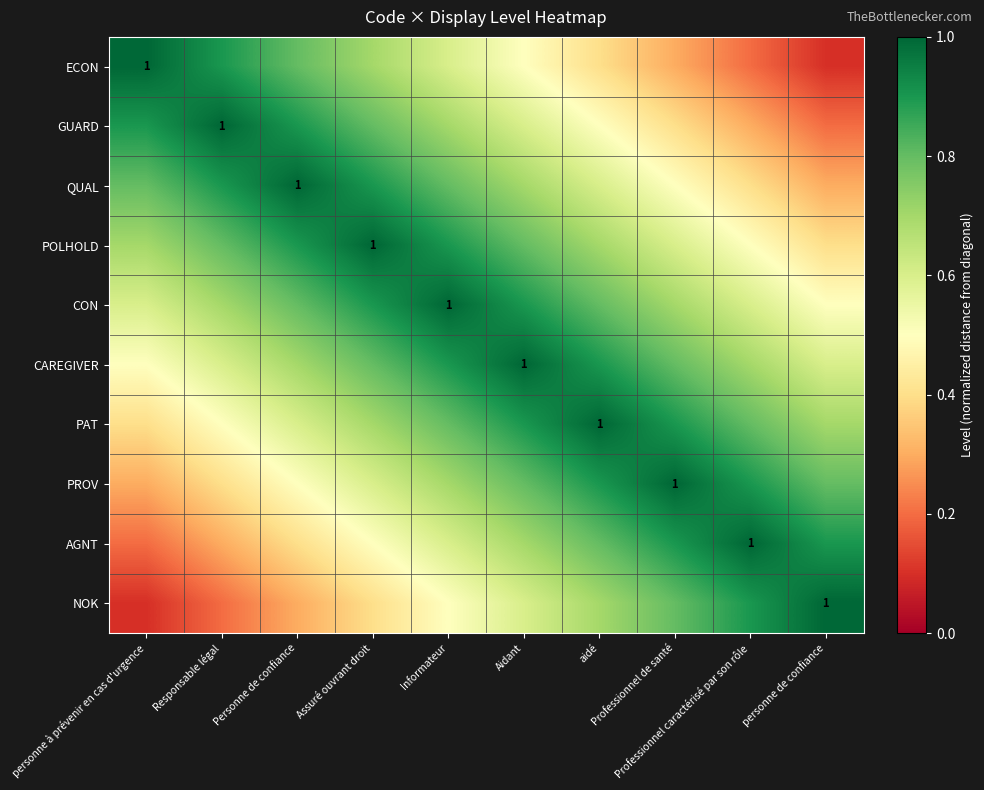

How many NOK values are between 0 and 1?

10